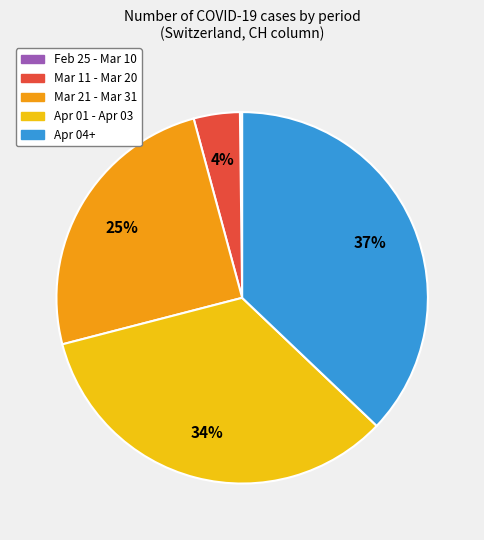

To the nearest percent, what is the difference between the largest and smallest slice percentages?

37%